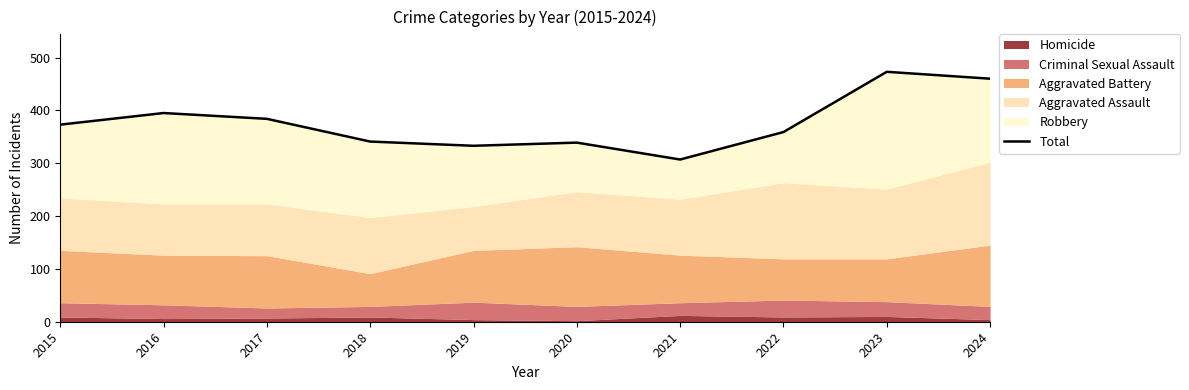

Reading right to left, list all the values displayed in this chart.

460	473	359	307	339	333	341	384	395	373